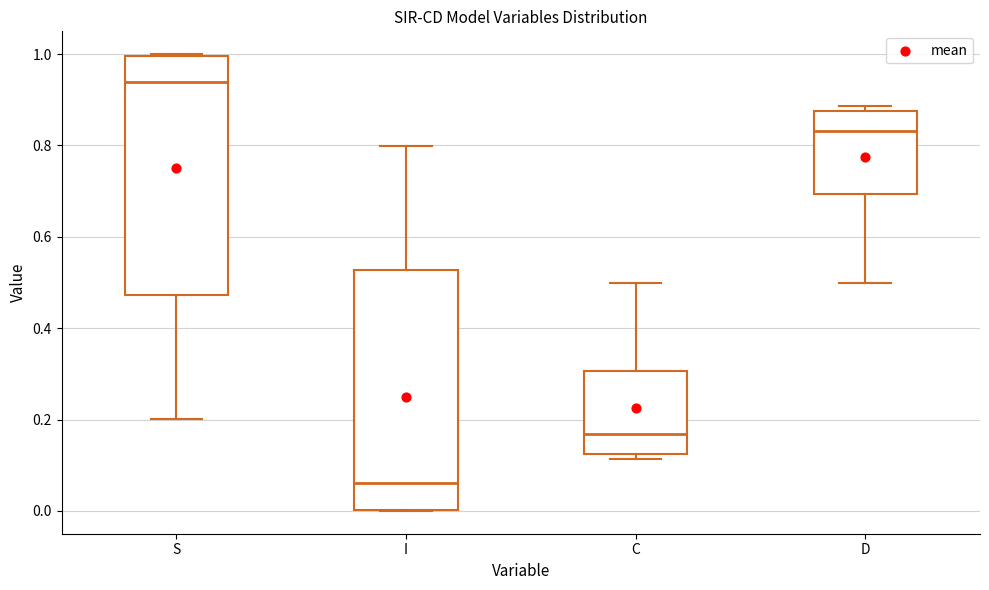

Reading left to right, read every box against the y-axis: the position of its median line, the range the box covers, and the ends of its whiskers. The values are not printed on the chart, so give them approximately, as read against the axis.

S: median 0.94, box 0.48 to 1.00, whiskers 0.20 to 1.00
I: median 0.06, box 0.00 to 0.52, whiskers 0.00 to 0.80
C: median 0.16, box 0.12 to 0.30, whiskers 0.12 (just below the box's lower edge) to 0.50
D: median 0.84, box 0.70 to 0.88, whiskers 0.50 to 0.88 (just above the box's upper edge)